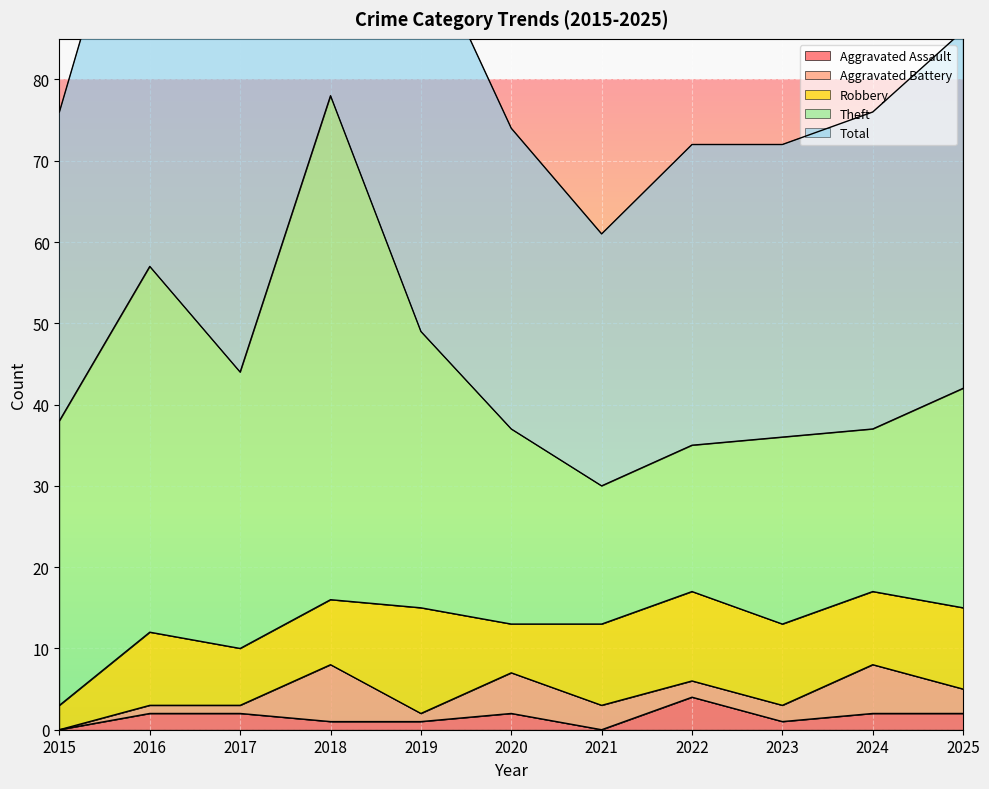

At 2018, list the series in order from smallest to largest.

Aggravated Assault, Aggravated Battery, Robbery, Theft, Total